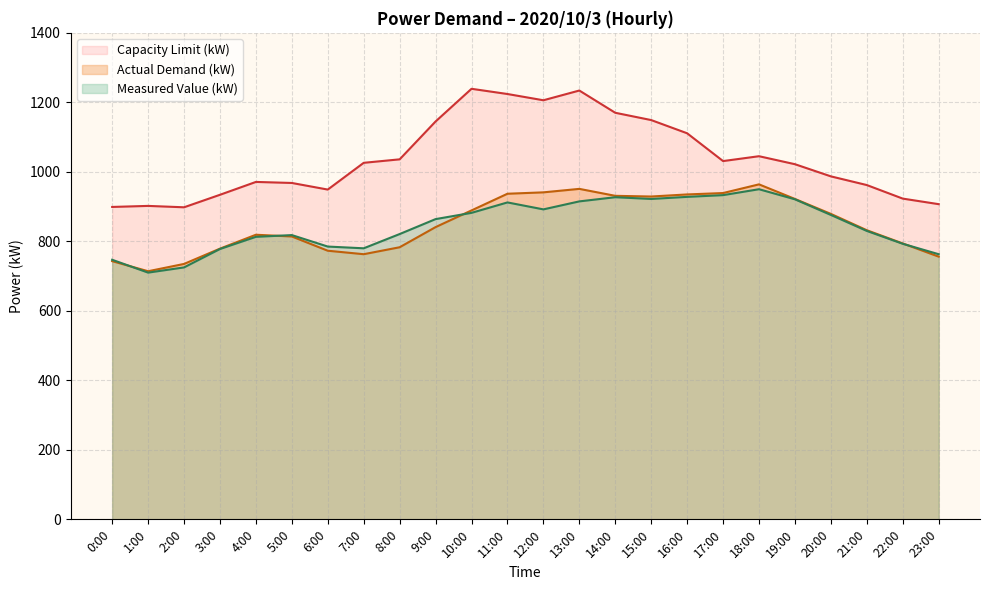

Reading left to right, transcribe all the data shown in this chart.

Actual Demand (kW): 0:00=743	1:00=714	2:00=735	3:00=779	4:00=819	5:00=814	6:00=773	7:00=763	8:00=783	9:00=841	10:00=889	11:00=937	12:00=941	13:00=951	14:00=931	15:00=929	16:00=935	17:00=939	18:00=964	19:00=922	20:00=879	21:00=832	22:00=794	23:00=756
Measured Value (kW): 0:00=747	1:00=710	2:00=725	3:00=778	4:00=813	5:00=818	6:00=785	7:00=780	8:00=821	9:00=864	10:00=882	11:00=912	12:00=892	13:00=915	14:00=927	15:00=922	16:00=928	17:00=933	18:00=950	19:00=921	20:00=876	21:00=830	22:00=793	23:00=763
Capacity Limit (kW): 0:00=899	1:00=902	2:00=898	3:00=934	4:00=971	5:00=968	6:00=949	7:00=1026	8:00=1036	9:00=1145	10:00=1239	11:00=1224	12:00=1206	13:00=1234	14:00=1170	15:00=1149	16:00=1111	17:00=1031	18:00=1045	19:00=1022	20:00=987	21:00=962	22:00=923	23:00=907